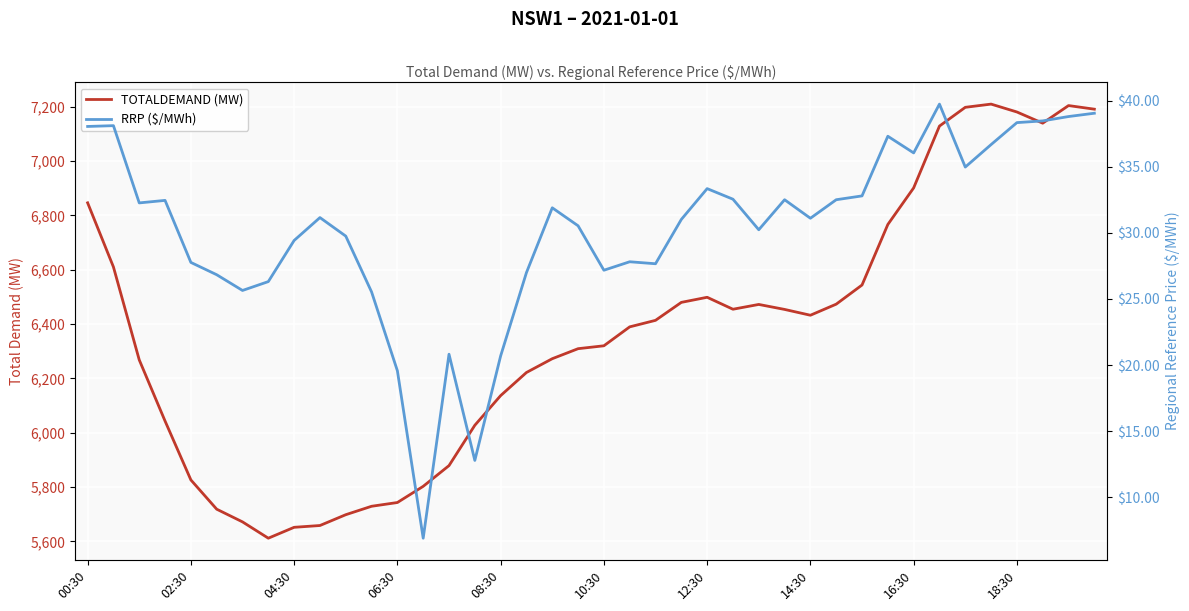

What is the highest value of the TOTALDEMAND (MW) series?

7209.9